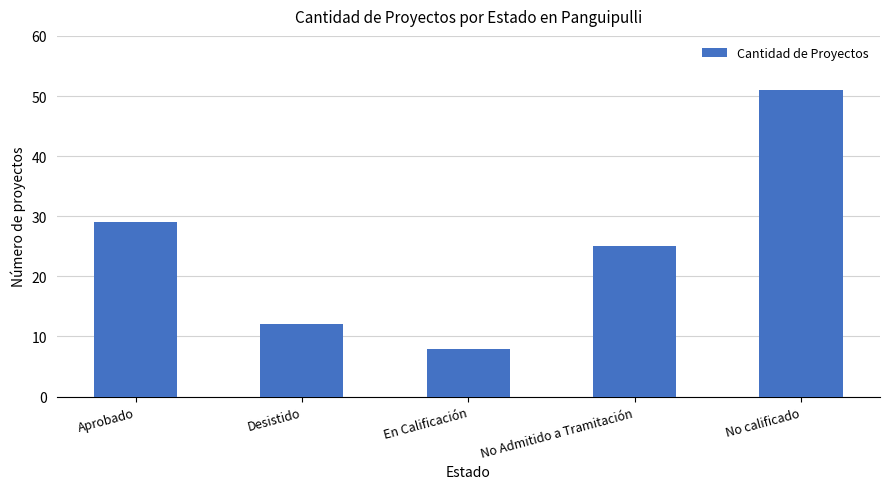

The value at Aprobado is 16. True or false?

False